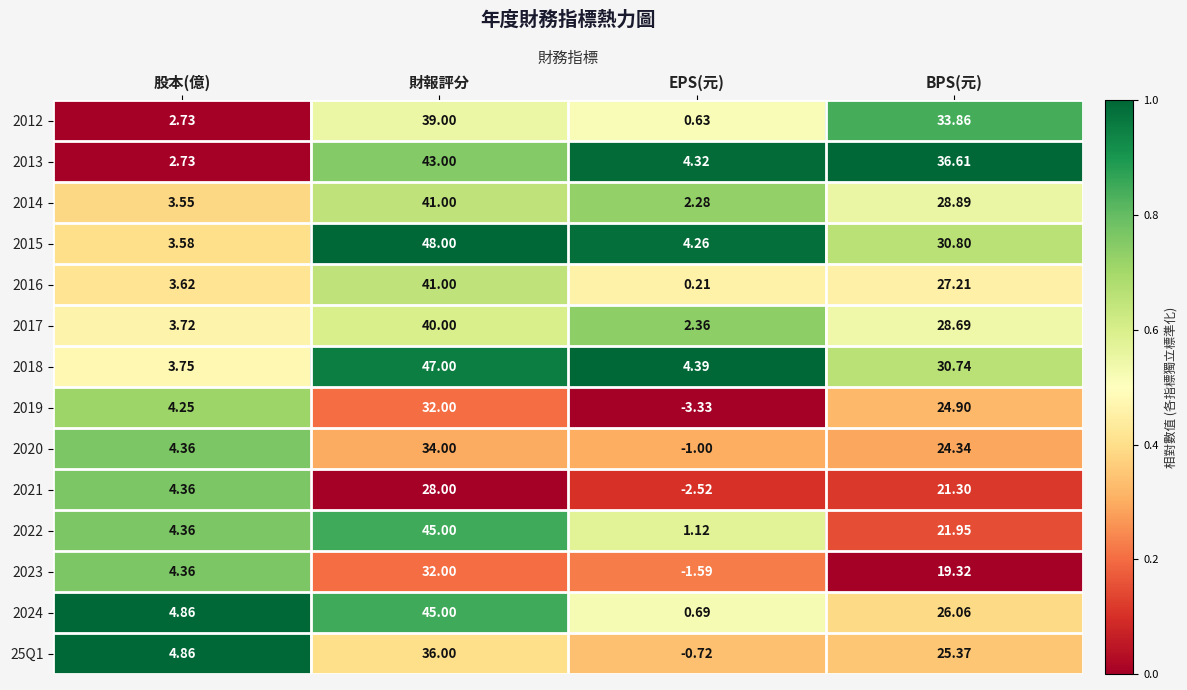

At which label does 2020 first exceed 24?

財報評分